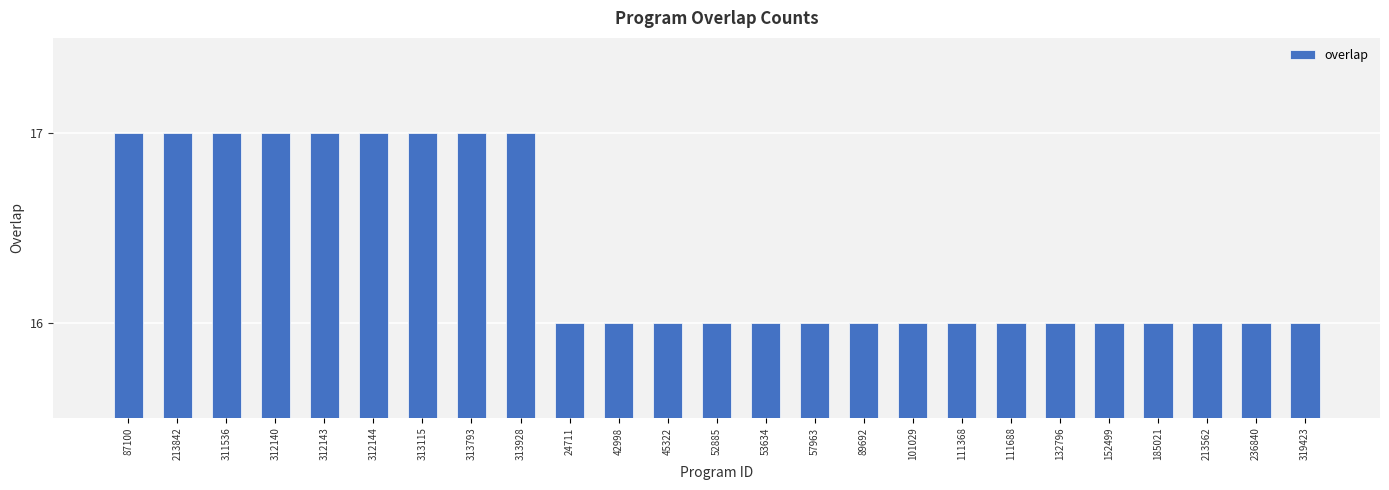

Approximately how many times larger is the value at 236840 compared to 53634?

1.0